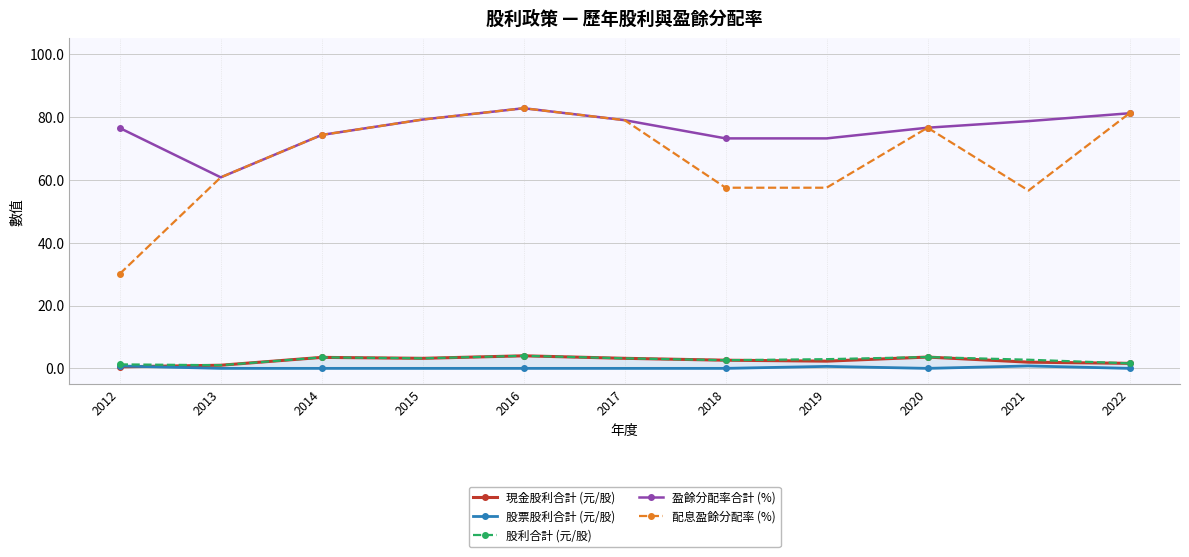

True or false: 股票股利合計 (元/股) has more than 0 points higher than both neighbors.

True